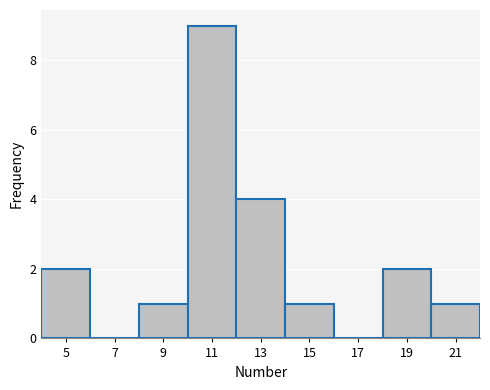

Reading left to right, list every bar in this chart as the range it spans on the x-axis followed by its height. The values are not printed on the chart, so give them approximately, as read against the axis.

4 to 6: 2
6 to 8: 0
8 to 10: 1
10 to 12: 9
12 to 14: 4
14 to 16: 1
16 to 18: 0
18 to 20: 2
20 to 22: 1